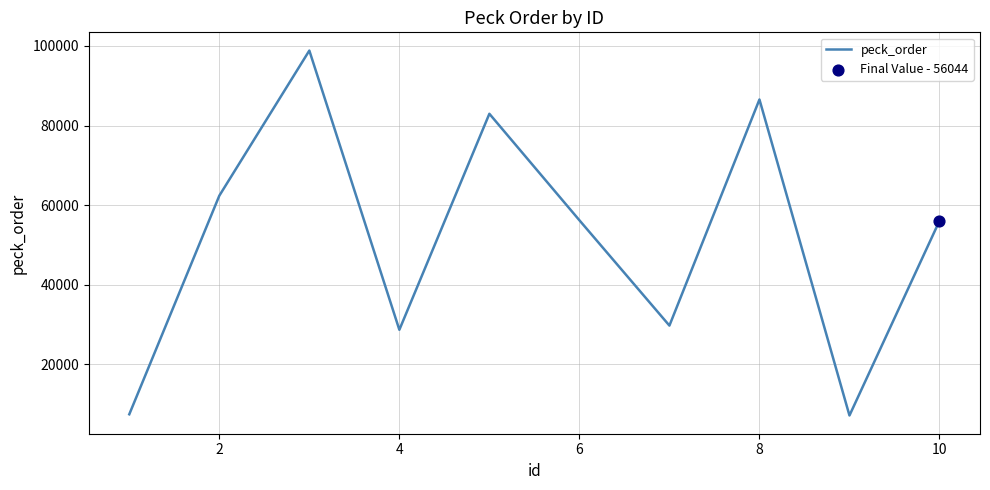

What is the difference between the maximum and minimum values?

91689